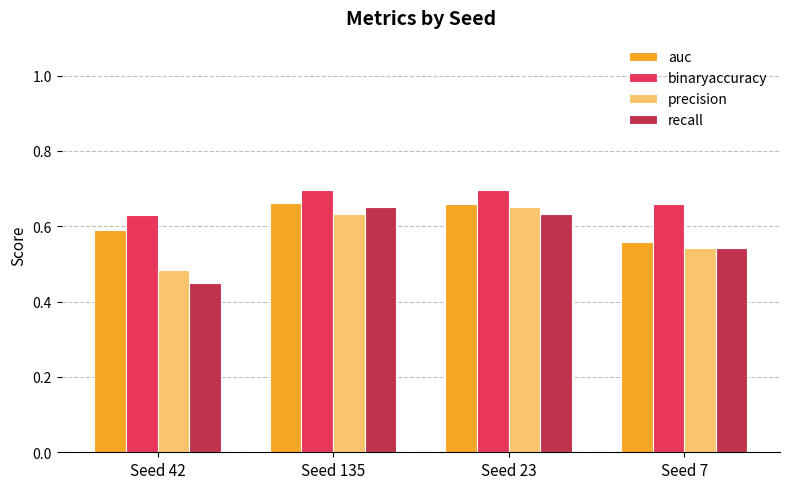

True or false: recall has a value of 0.6 at Seed 23.

True